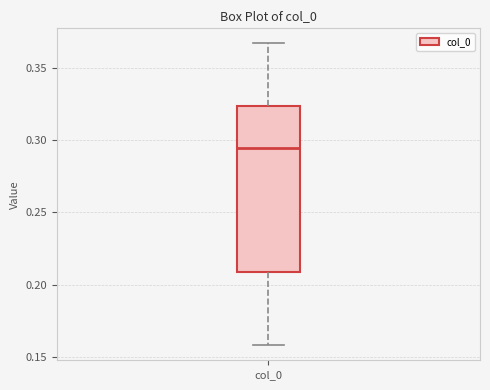

Transcribe this box plot: give where the median line is, the range the box spans, and where the two whiskers end, as read against the y-axis. The values are not printed on the chart, so give them approximately, as read against the axis.

median 0.295, box 0.210 to 0.325, whiskers 0.160 to 0.365